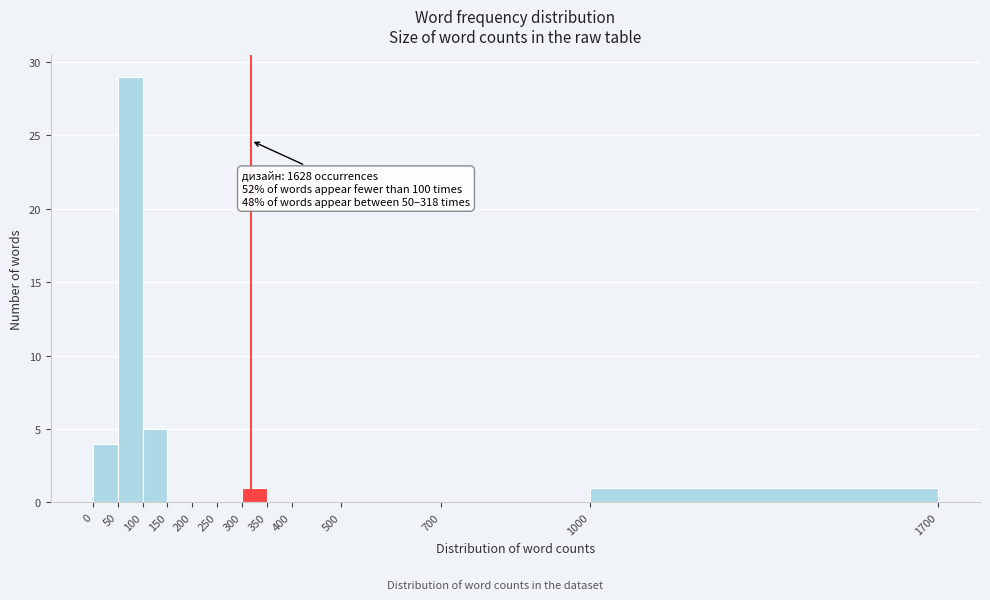

Over which range of the x-axis is the bar tallest?

50 to 100